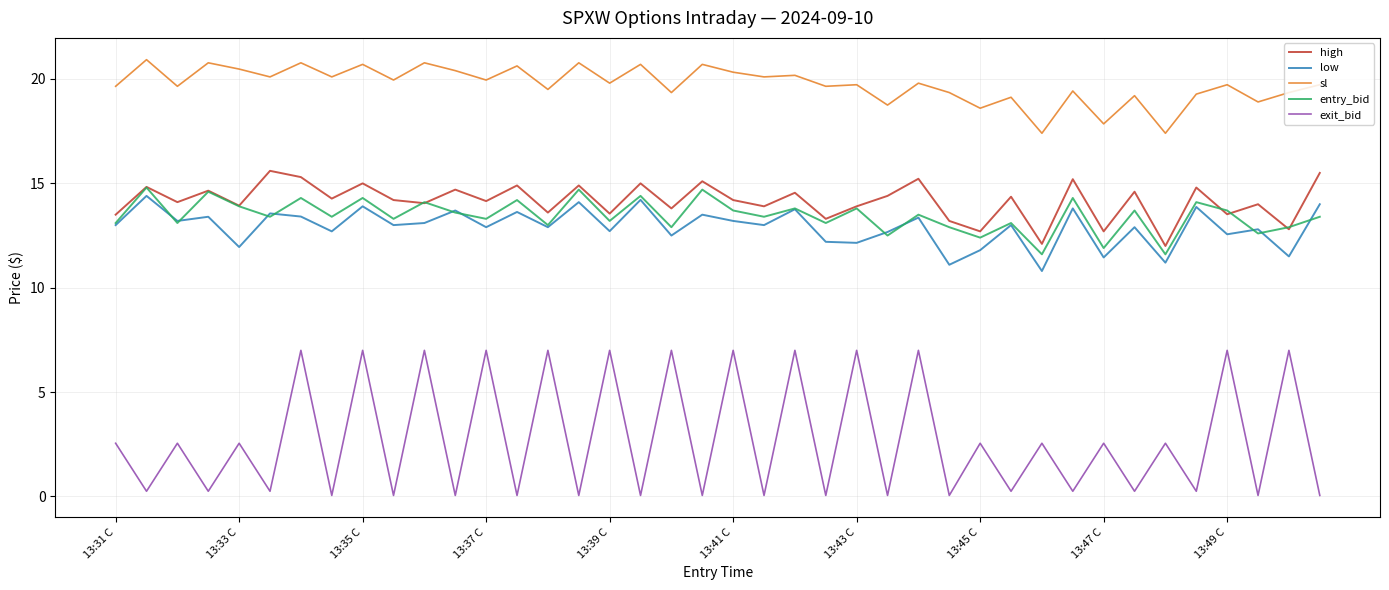

True or false: entry_bid and sl cross at least once.

False